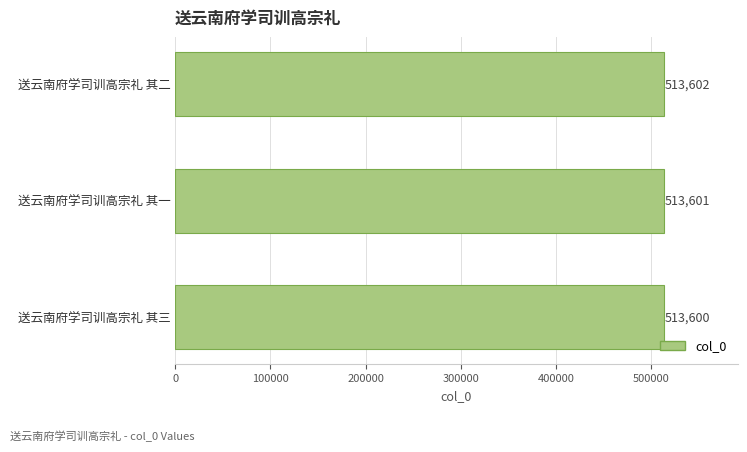

Count the number of categories in the chart.

3